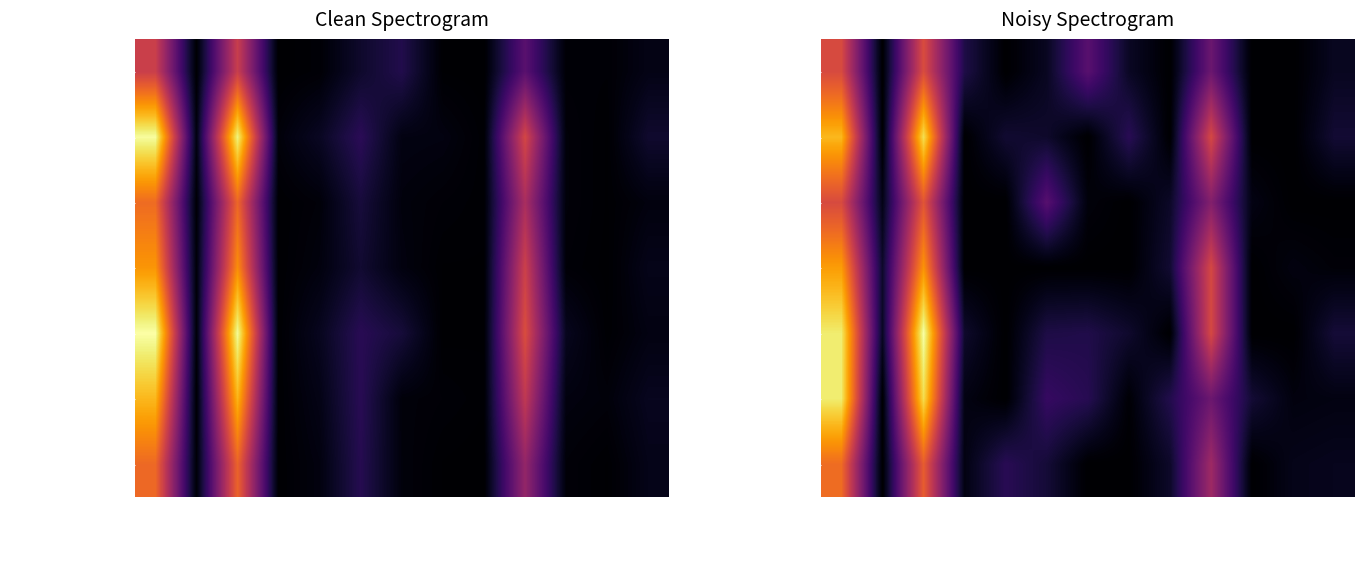

True or false: PUmifñl ́beNþay has a value of 0.1 at TI06.

True